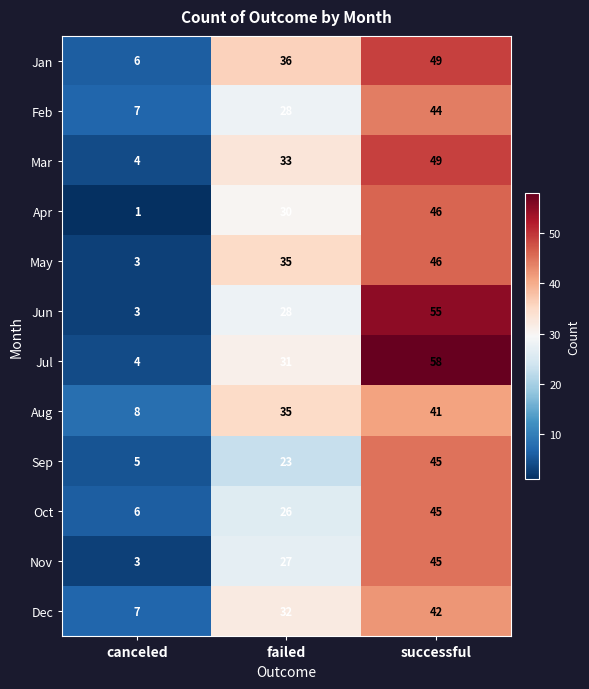

The Sep series shows 79 at successful. True or false?

False